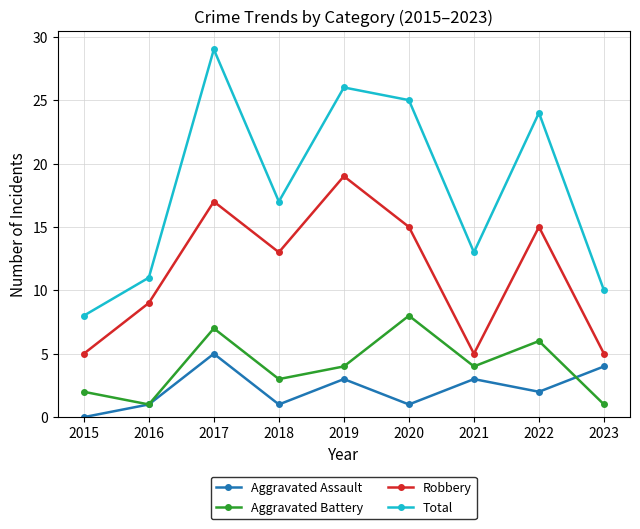

How many lines are shown in the chart?

4